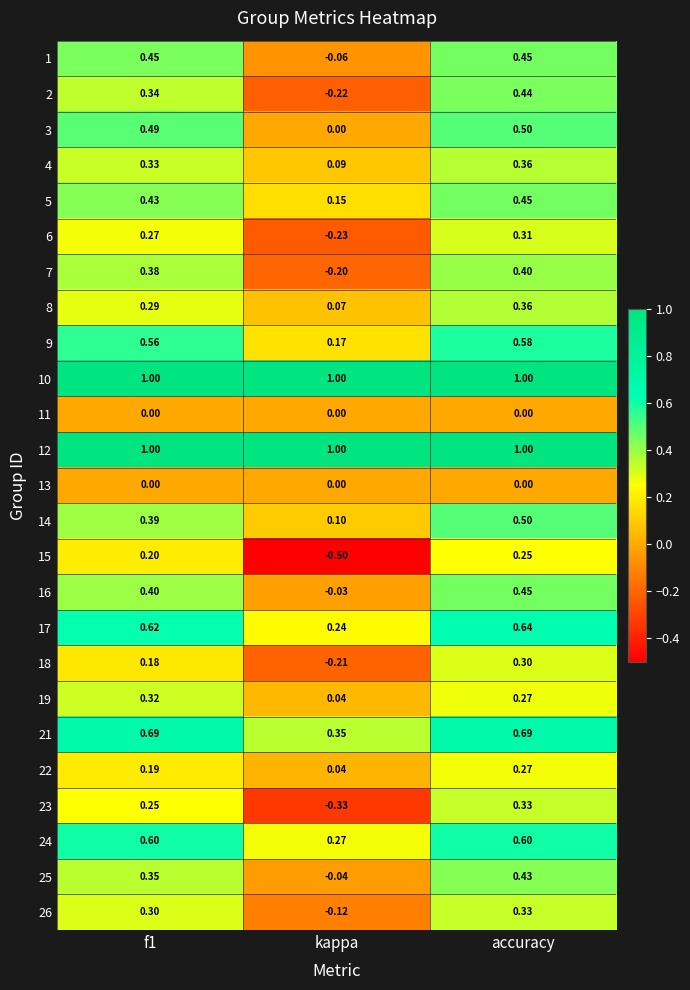

Is the value of 26 at accuracy greater than the value of 7 at accuracy?

No